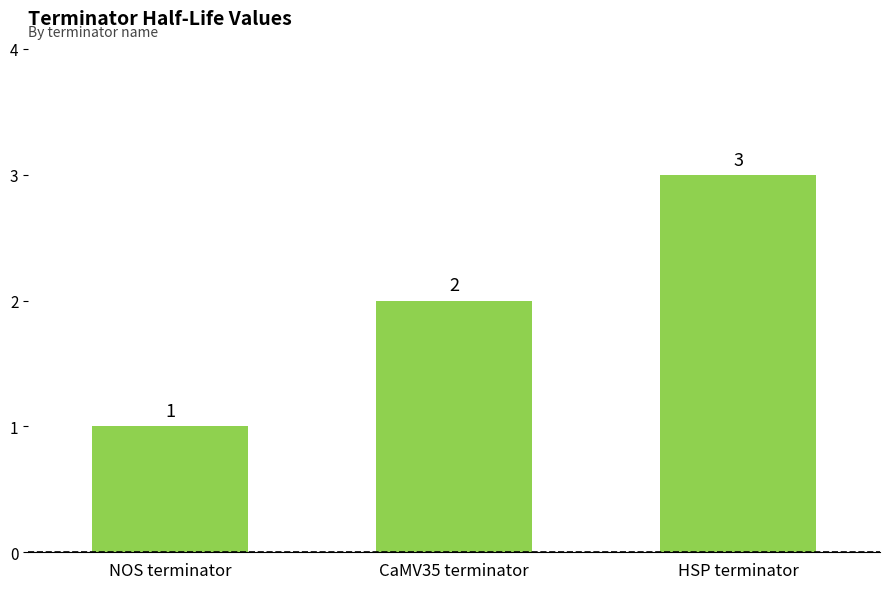

What is the difference between the second highest and minimum values?

1